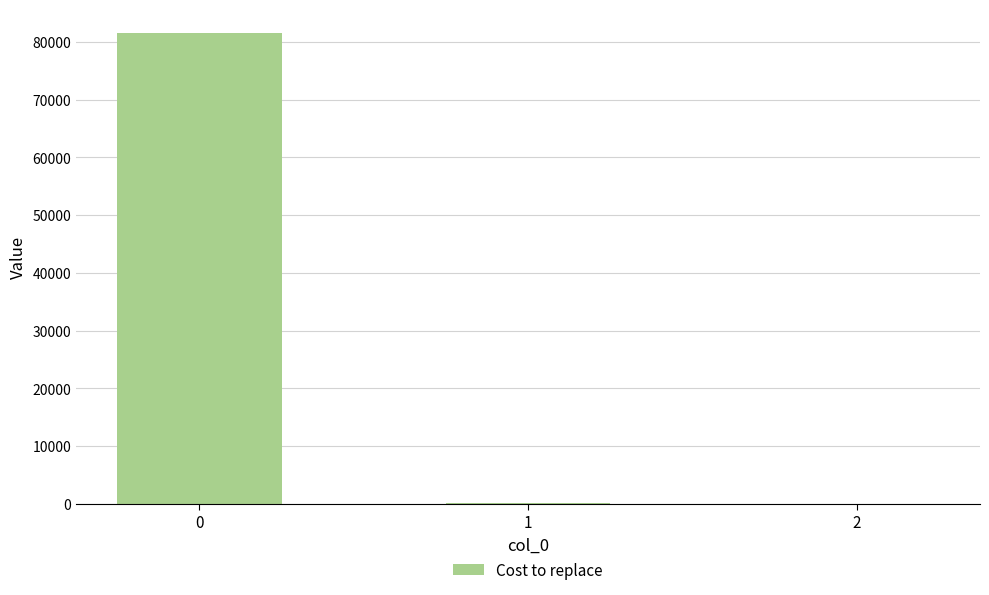

What is the maximum value shown in the chart?

81613.2